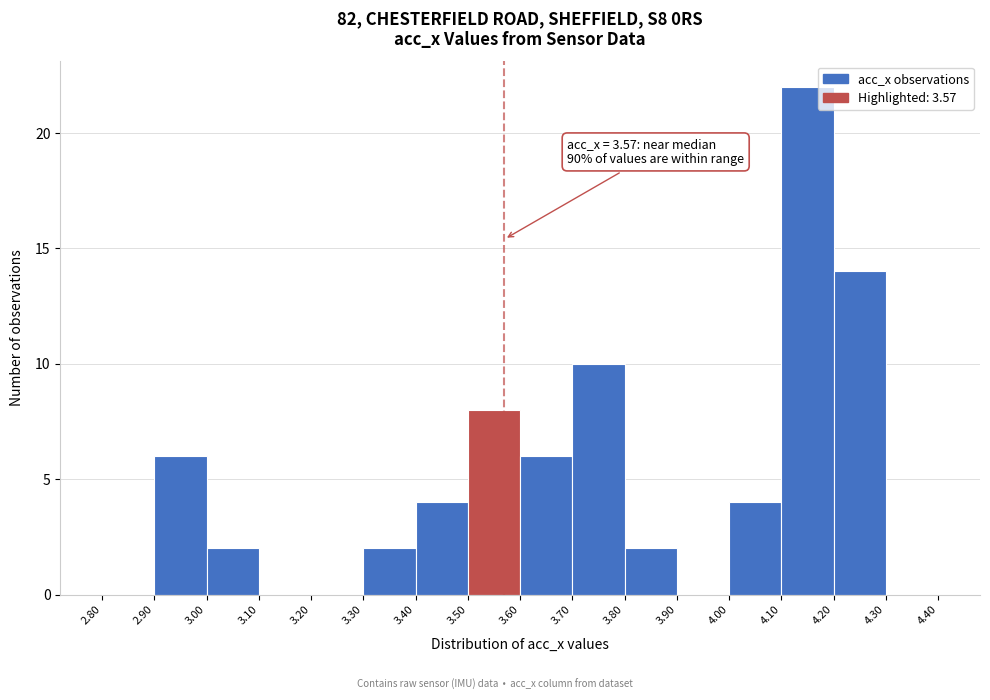

Over which range of the x-axis is the bar tallest?

4.10 to 4.20